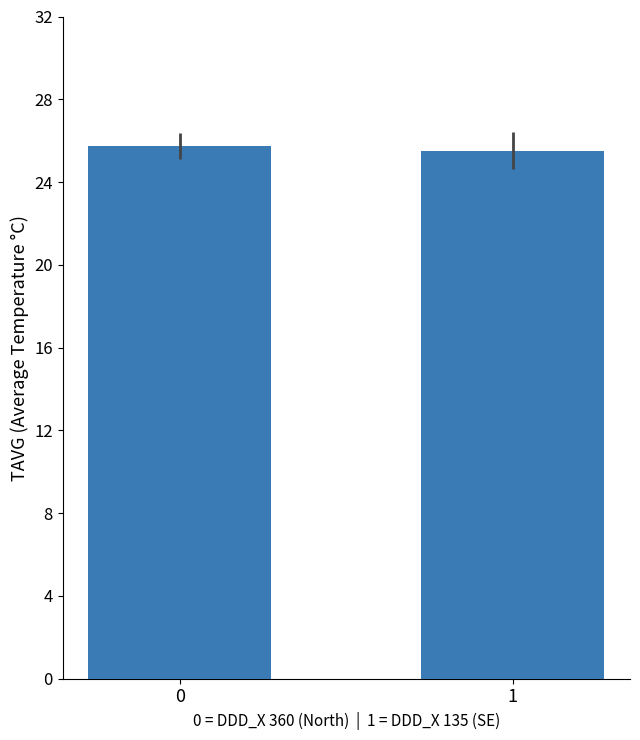

What is the average value?

25.6